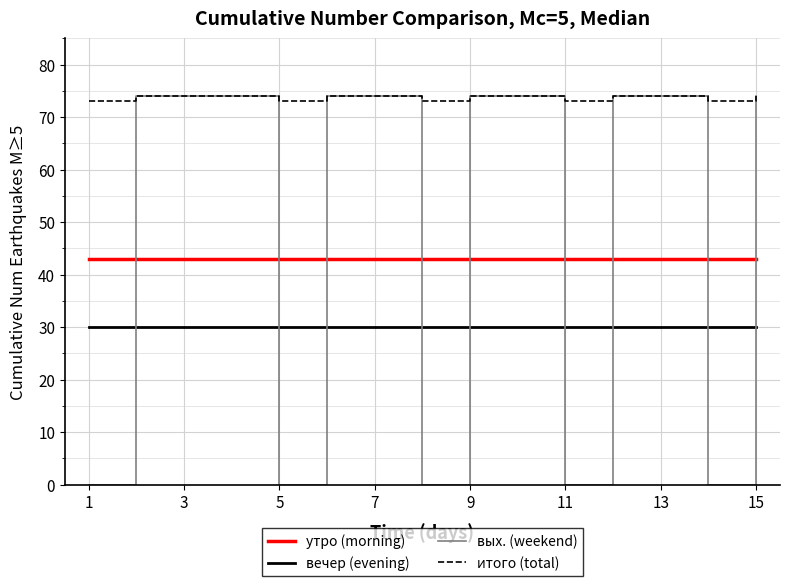

Which series has the largest total across all categories?

итого (total)